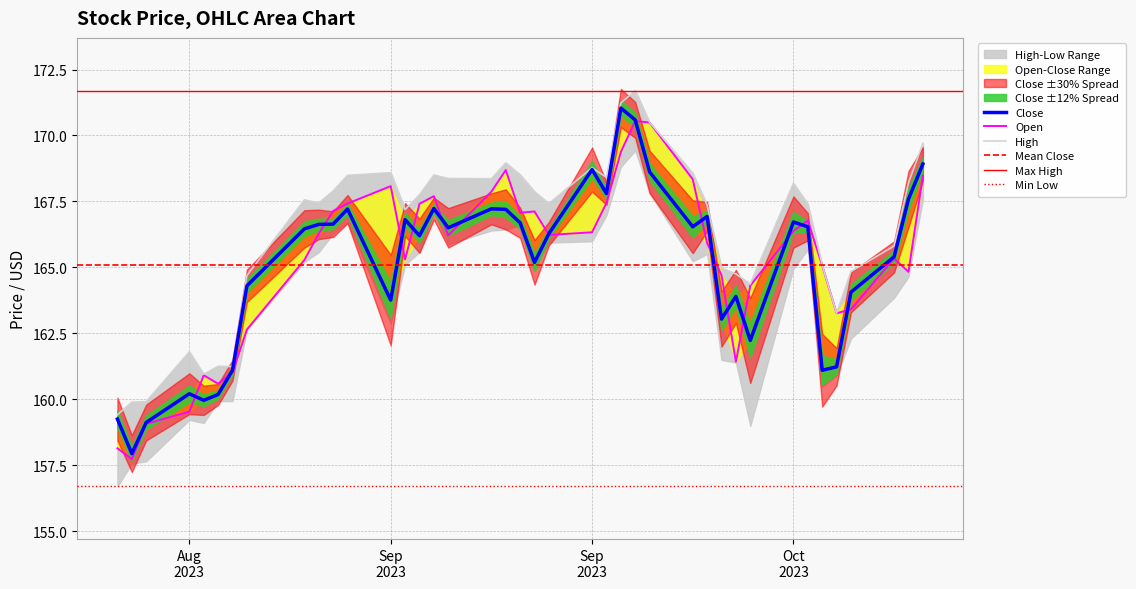

What is the sum of the Close values at 2023-10-10 and 2023-08-25?

325.7